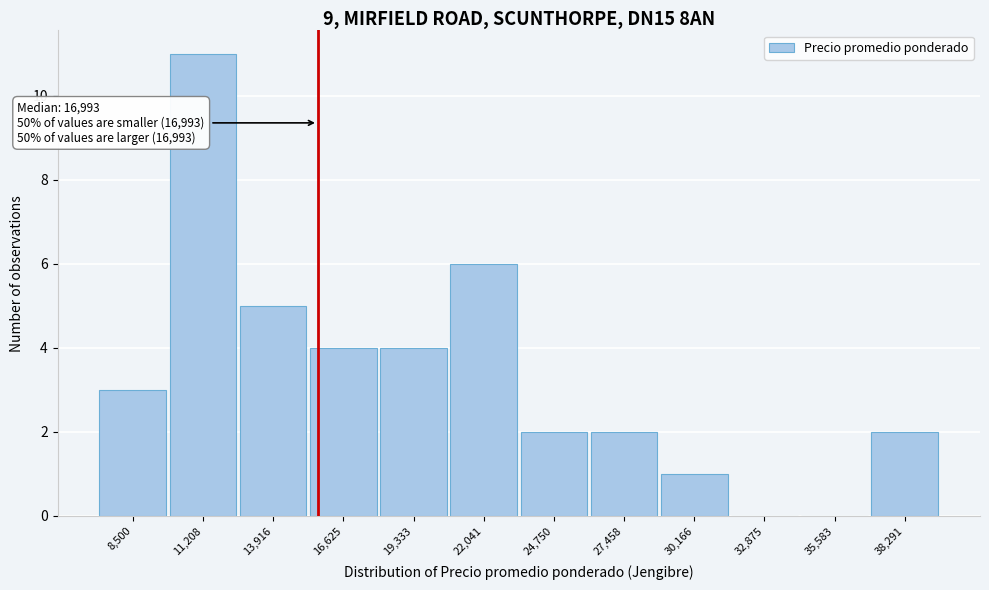

Reading left to right, what are all the values shown in this chart?

8,500=3	11,208=11	13,916=5	16,625=4	19,333=4	22,041=6	24,750=2	27,458=2	30,166=1	32,875=0	35,583=0	38,291=2